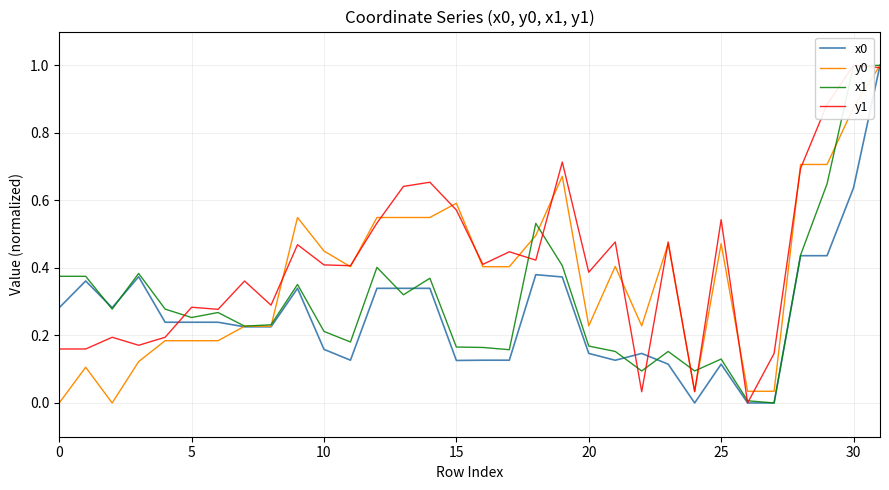

How many intersections are there between x1 and y0?

6